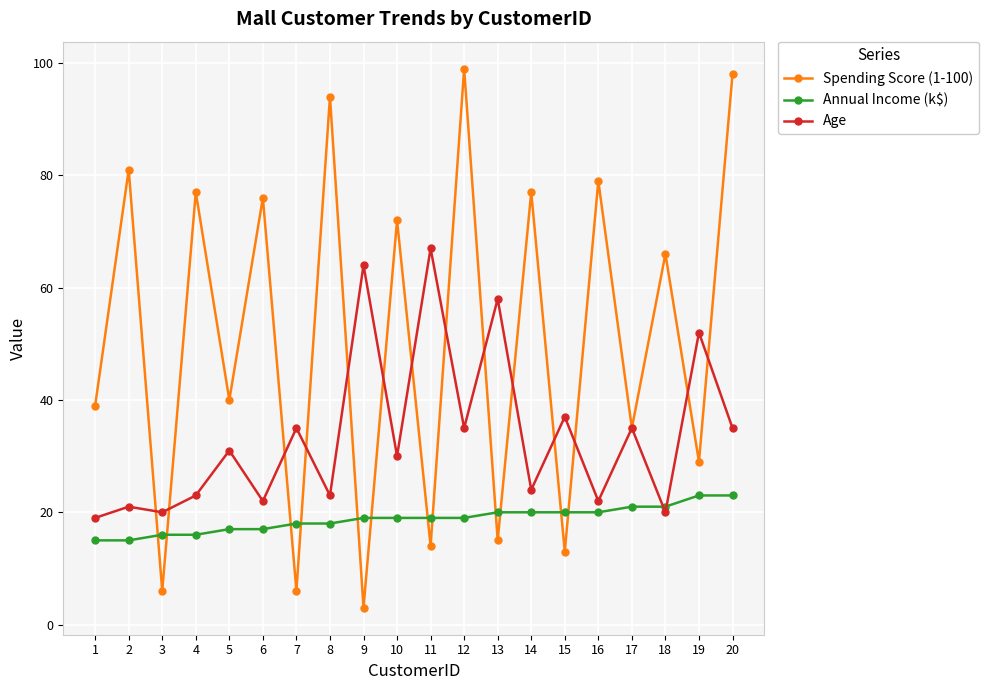

At which category does Age reach its first local peak?

2